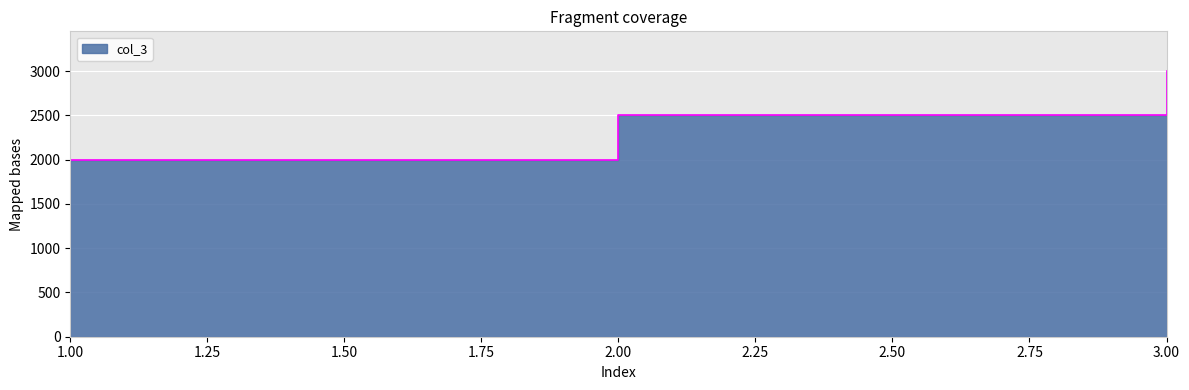

Reading left to right, extract all data points from this chart.

2000	2500	3000